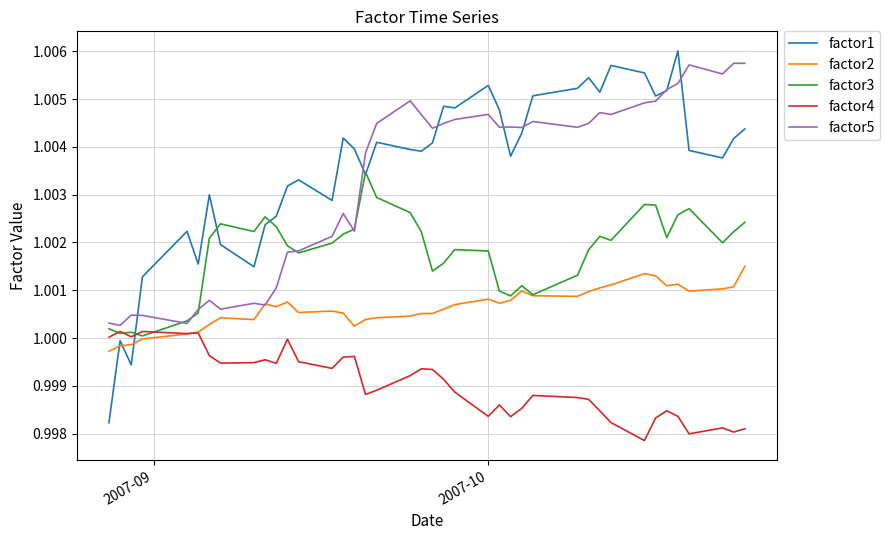

True or false: factor3 and factor4 cross at least once.

True